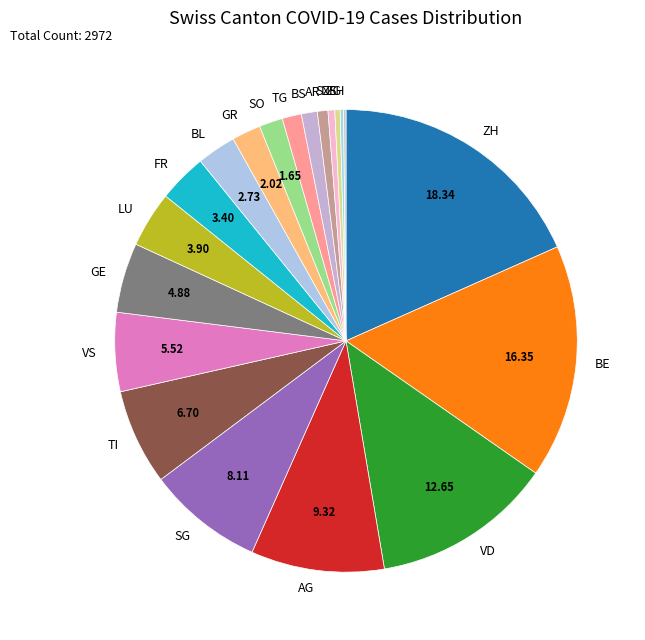

Which slice is the largest?

ZH